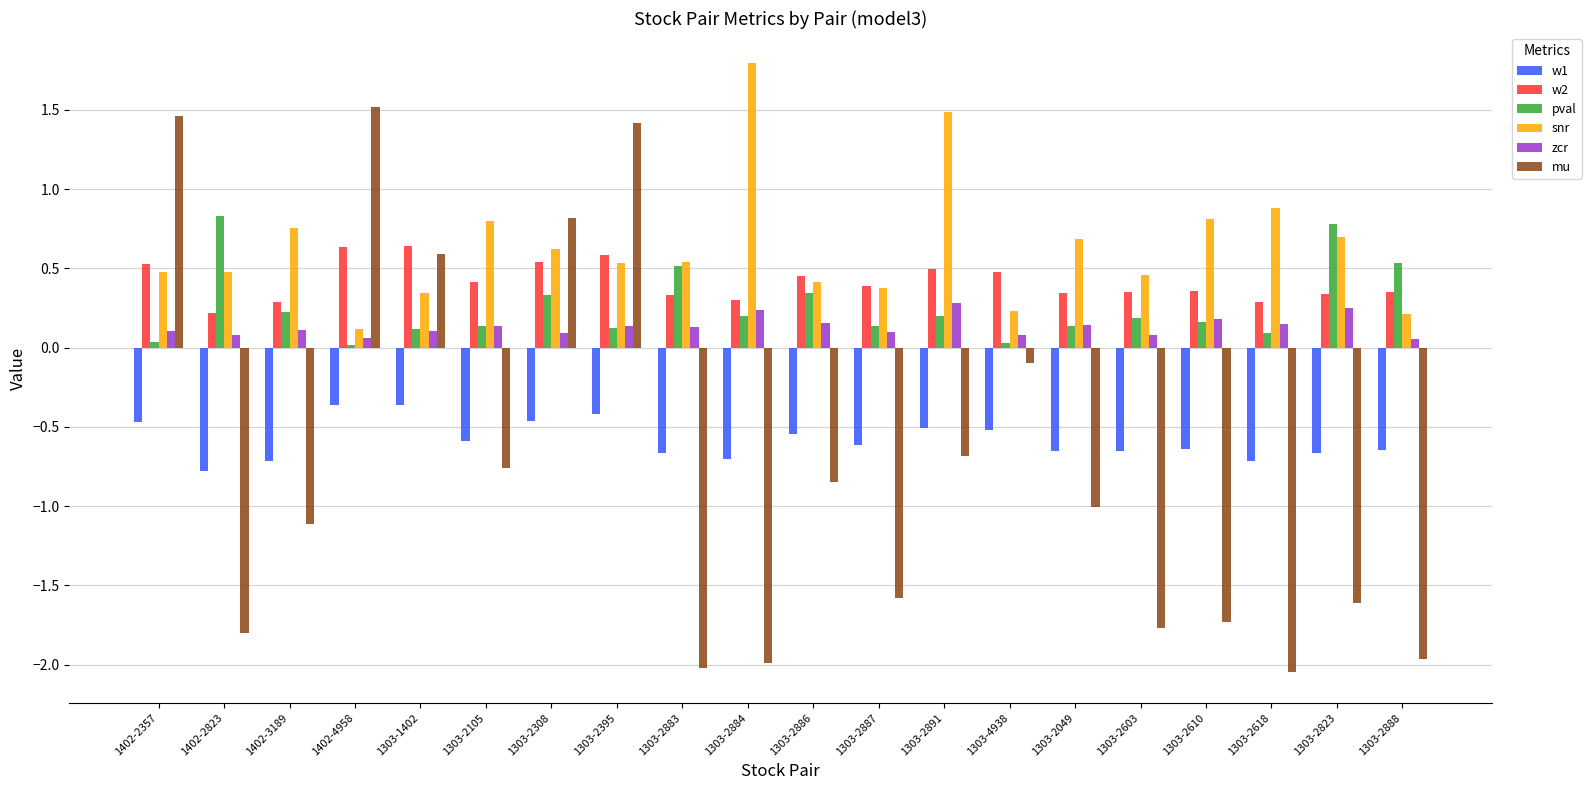

What is the maximum value for w1?

-0.4